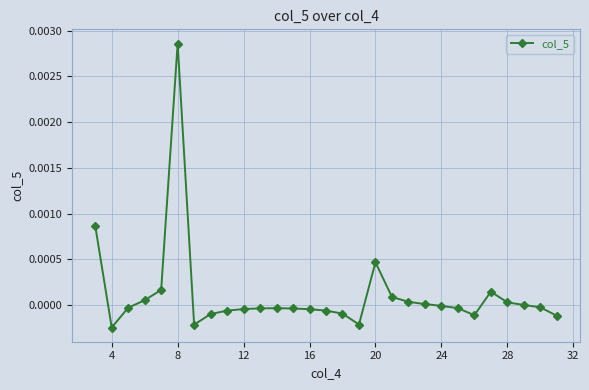

True or false: the data has more than 0 interior local peaks.

True